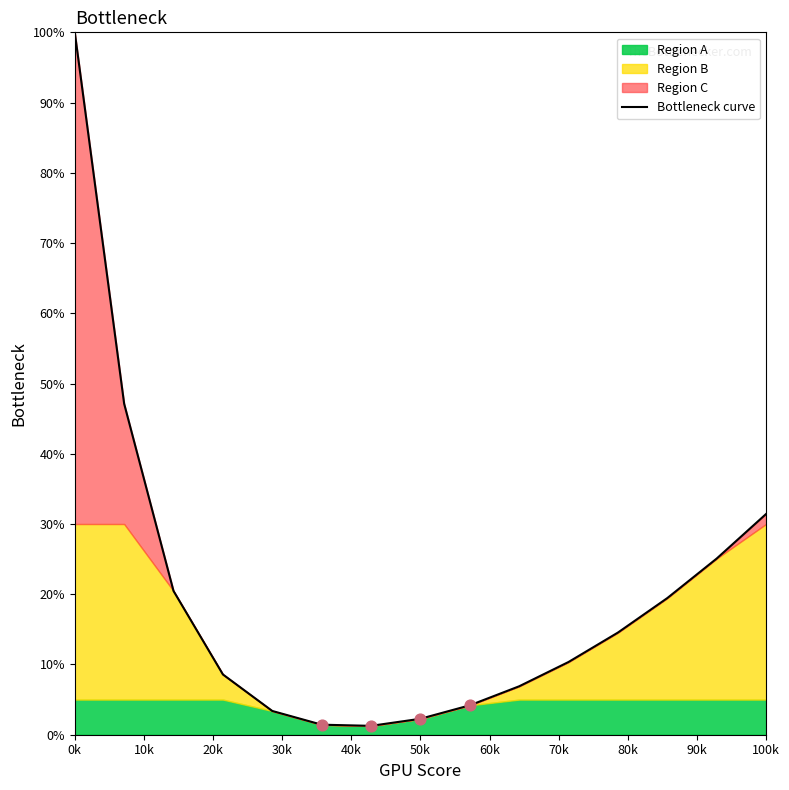

What is the ratio of the value at 100k to the value at 0k?

0.3